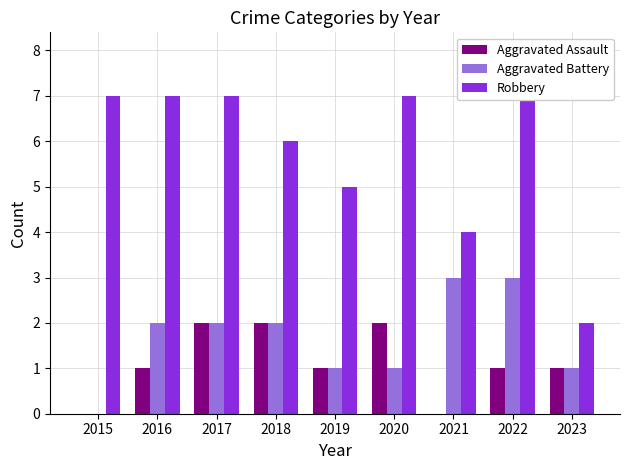

How many values in Aggravated Battery are above zero?

8